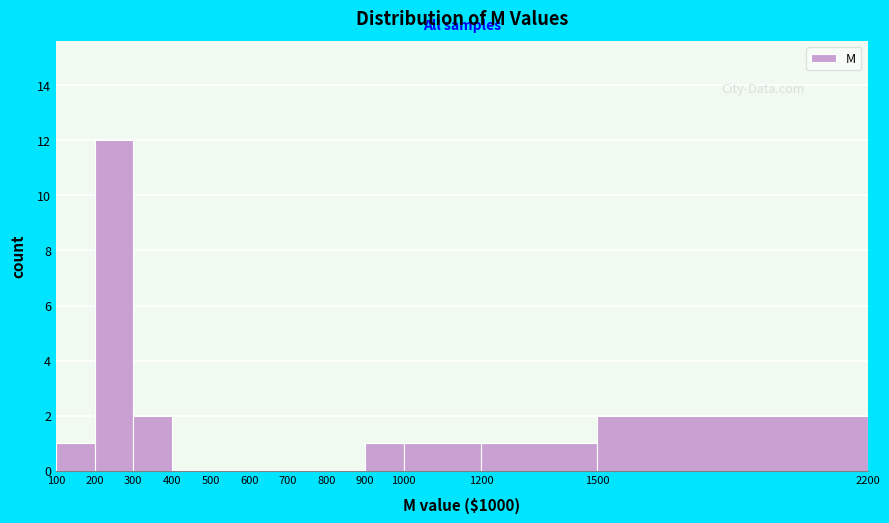

Reading left to right, transcribe this chart: for each bar, give the range it covers on the x-axis and its height. The values are not printed on the chart, so give them approximately, as read against the axis.

100 to 200: 1
200 to 300: 12
300 to 400: 2
400 to 500: 0
500 to 600: 0
600 to 700: 0
700 to 800: 0
800 to 900: 0
900 to 1000: 1
1000 to 1200: 1
1200 to 1500: 1
1500 to 2200: 2